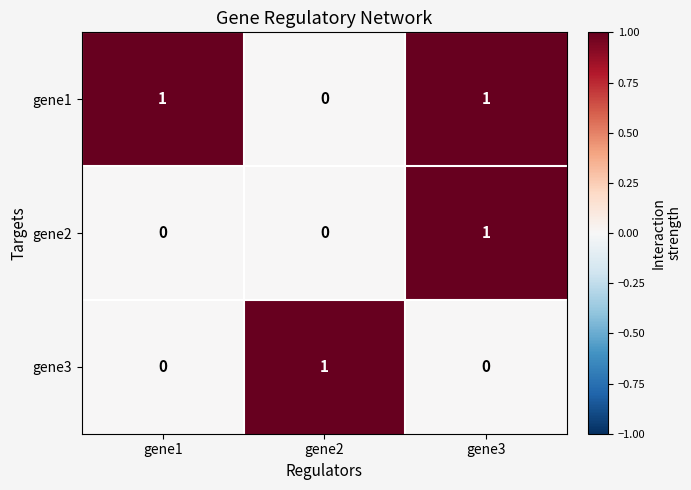

Count the gene2 values in the range 0 to 1.

3